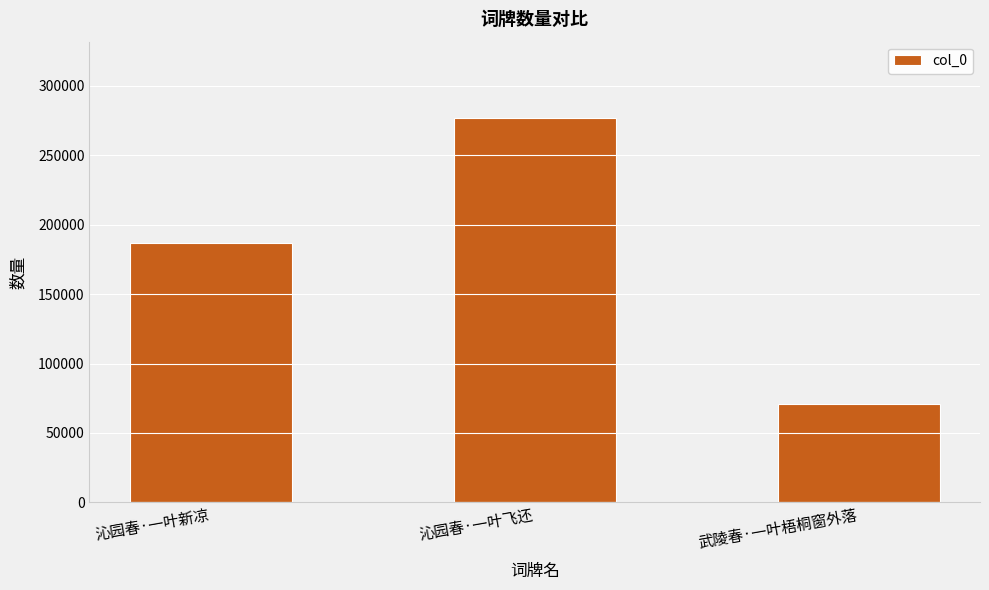

What is the change in value from 沁园春·一叶飞还 to 武陵春·一叶梧桐窗外落?

-205758